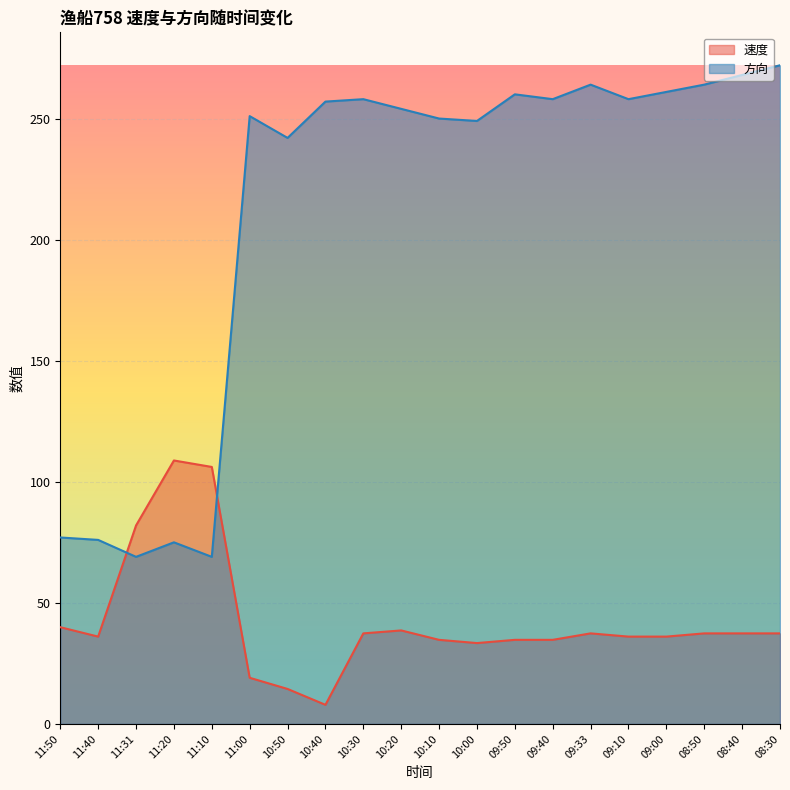

How many series are shown in this chart?

2